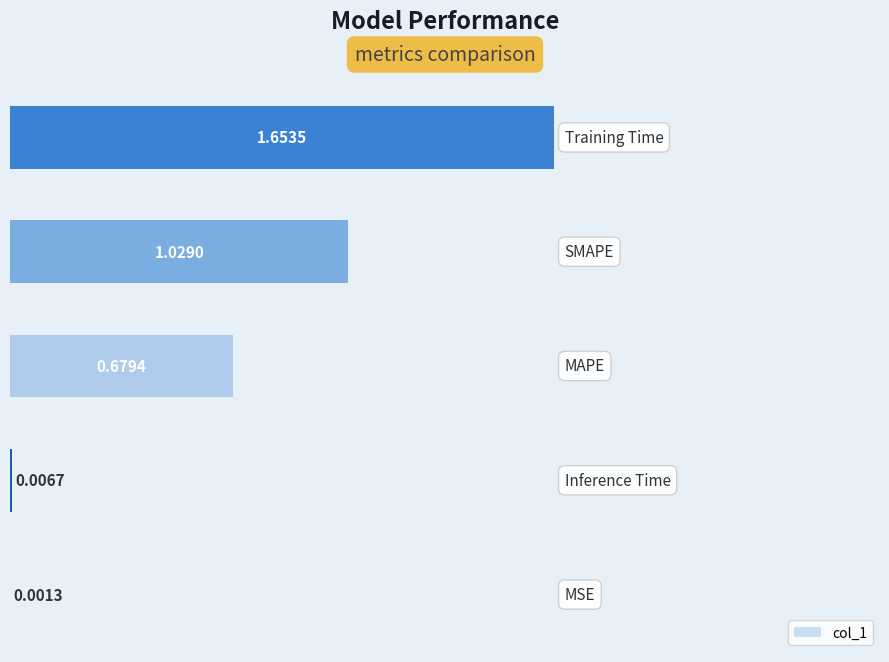

What is the sum of all values?

3.4